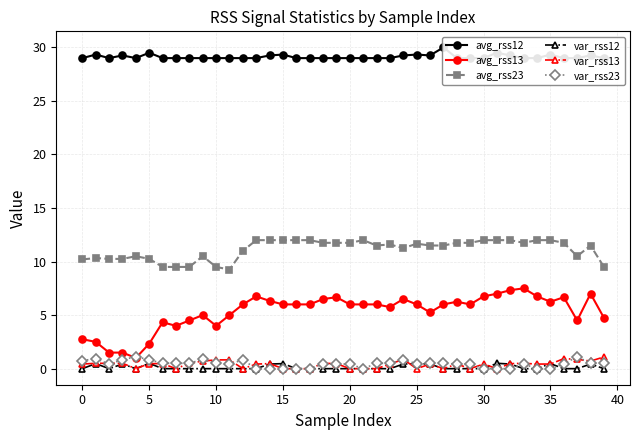

At which label does avg_rss13 first exceed 6?

13